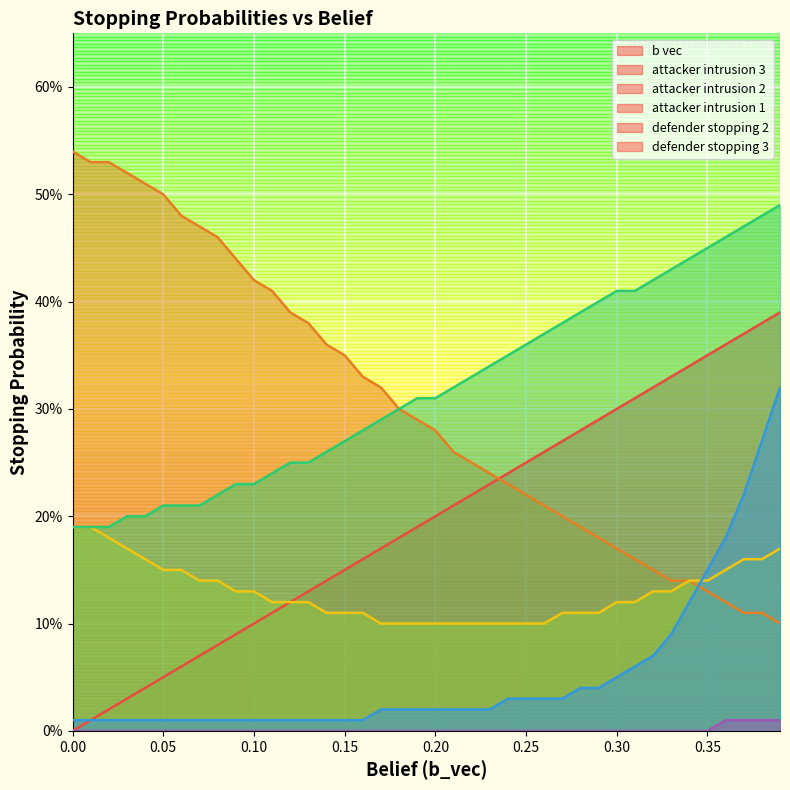

Which series has the largest total across all categories?

attacker_intrusion_1